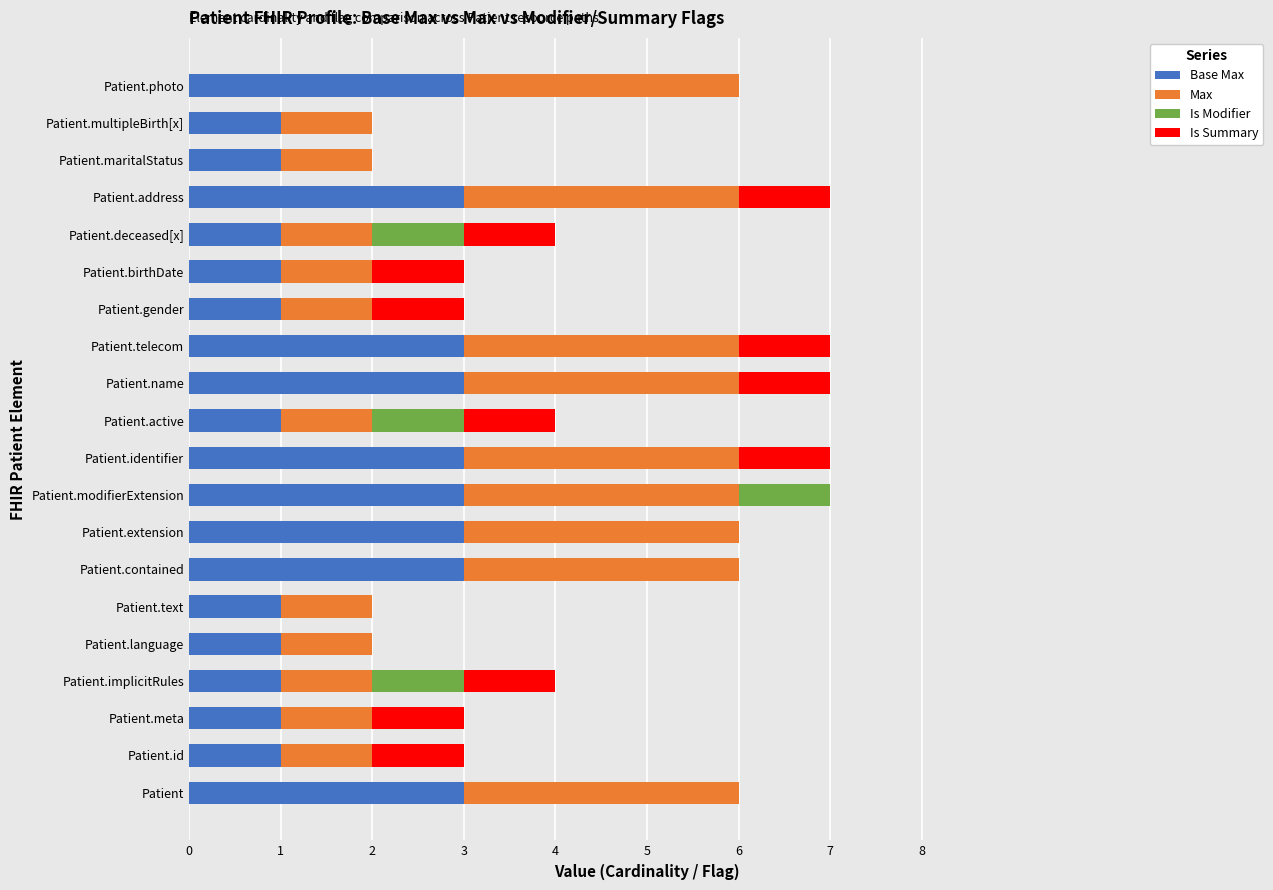

What is the total value across all series at Patient.implicitRules?

4